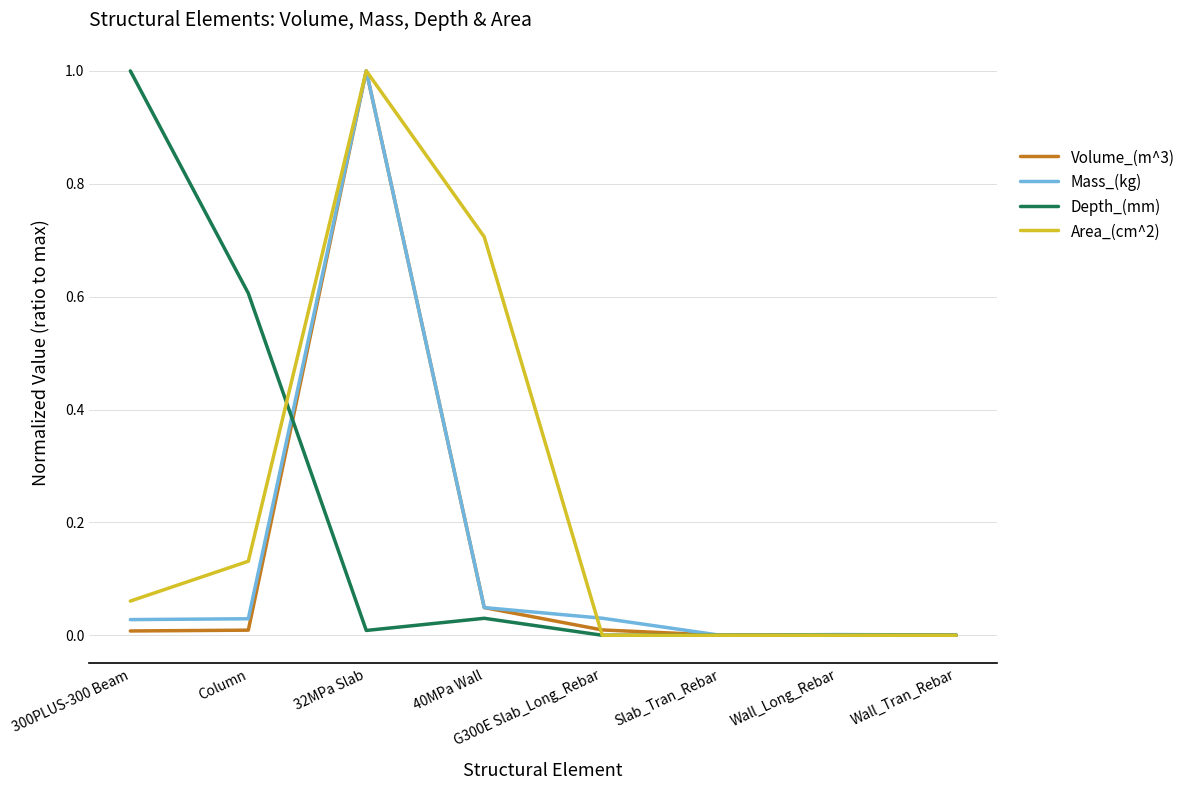

Is this an area chart (filled region under the line)?

No